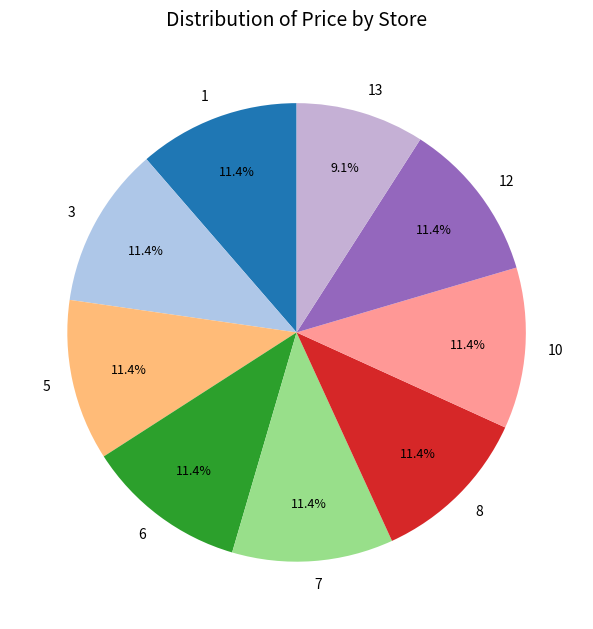

How many segments does this pie chart have?

9